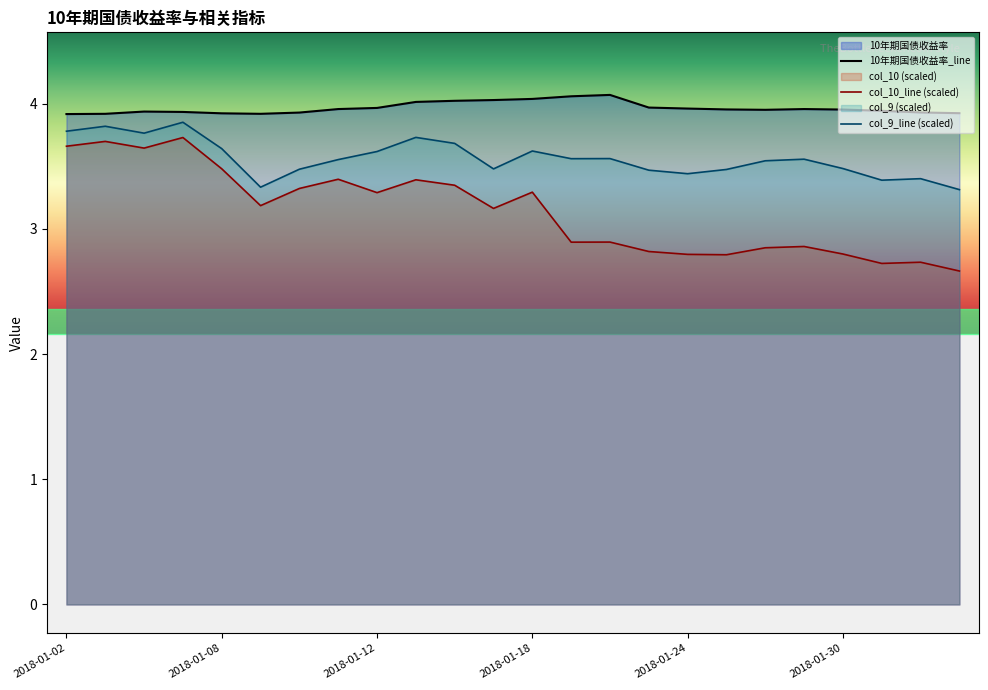

True or false: col_10_line (scaled) and 10年期国债收益率_line cross at least once.

False